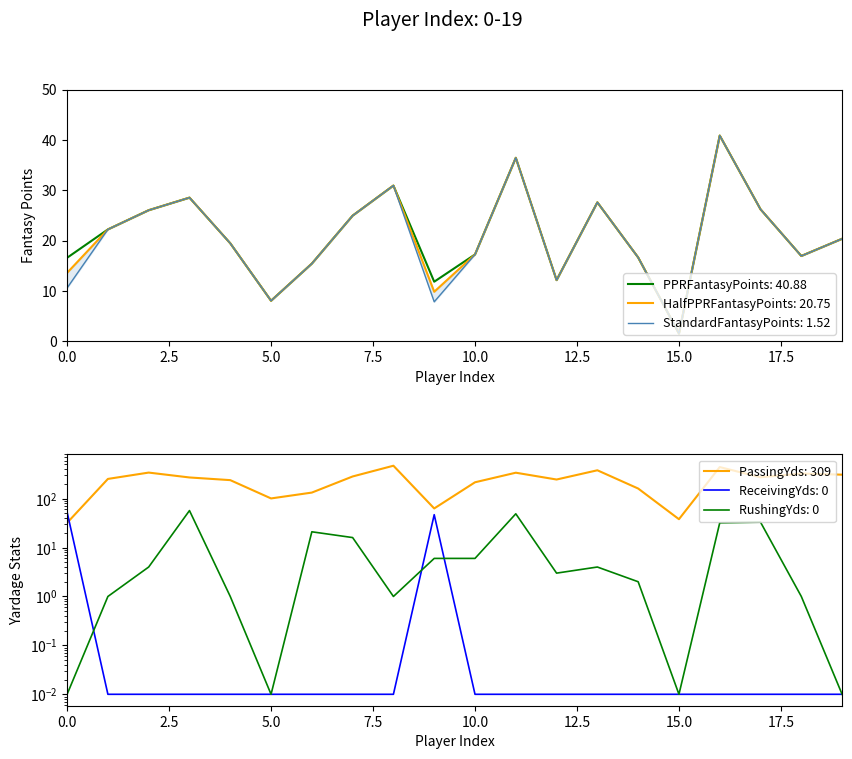

Where is the first local maximum for PPRFantasyPoints?

3